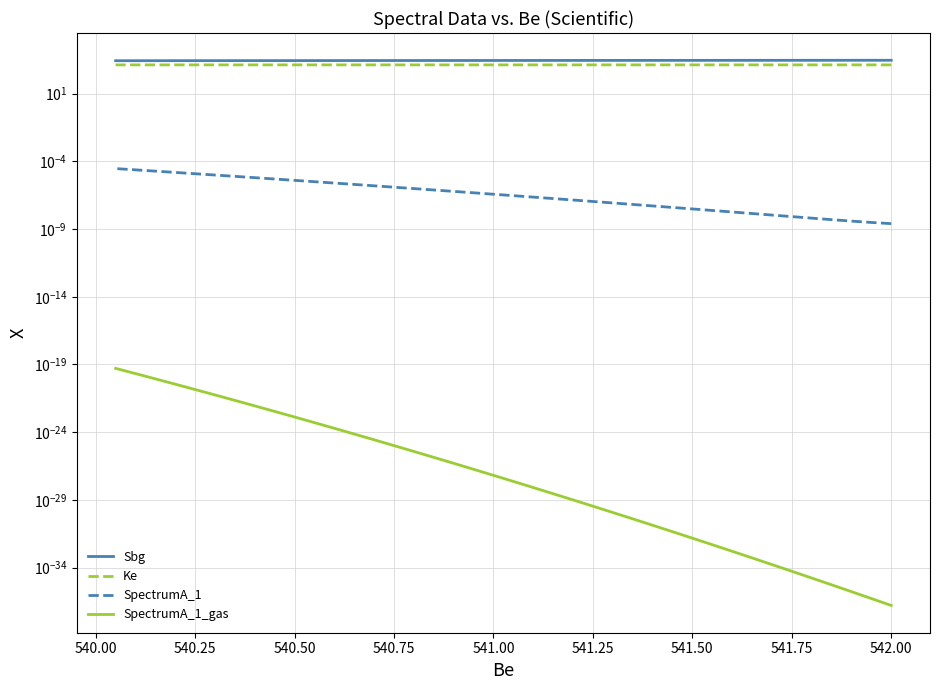

What is the value of the Ke point at the 37th from the left?

1343.8